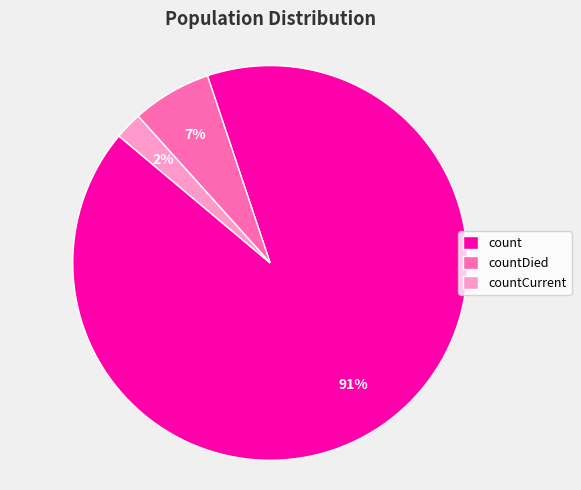

Which slice is the smallest?

countCurrent